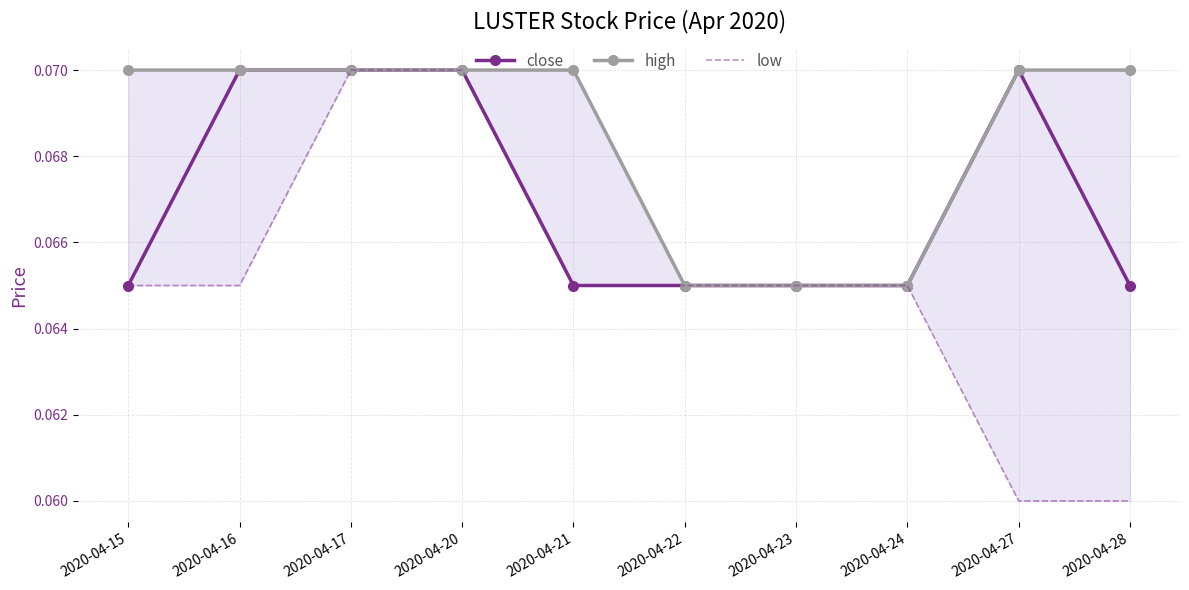

Rank the series at 2020-04-21 from lowest to highest value.

close, low, high